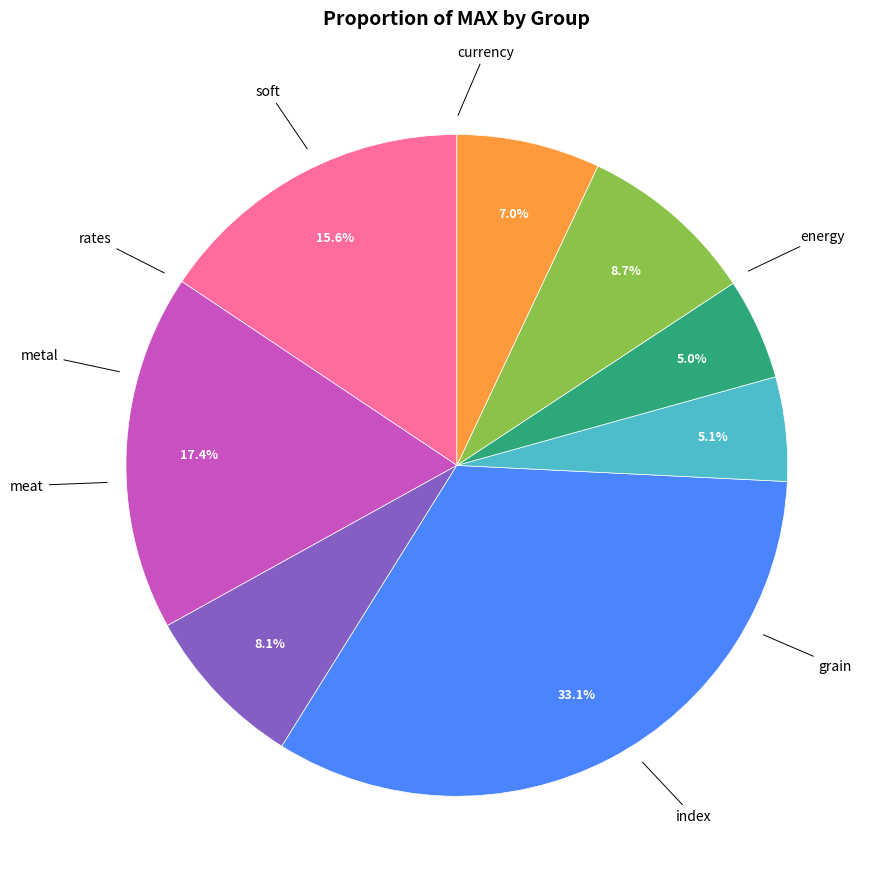

Is there a majority slice in this chart?

No